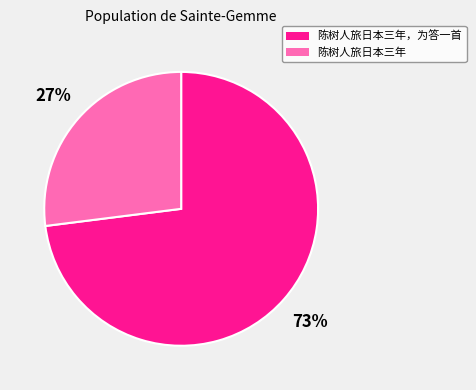

Is there a majority slice in this chart?

Yes